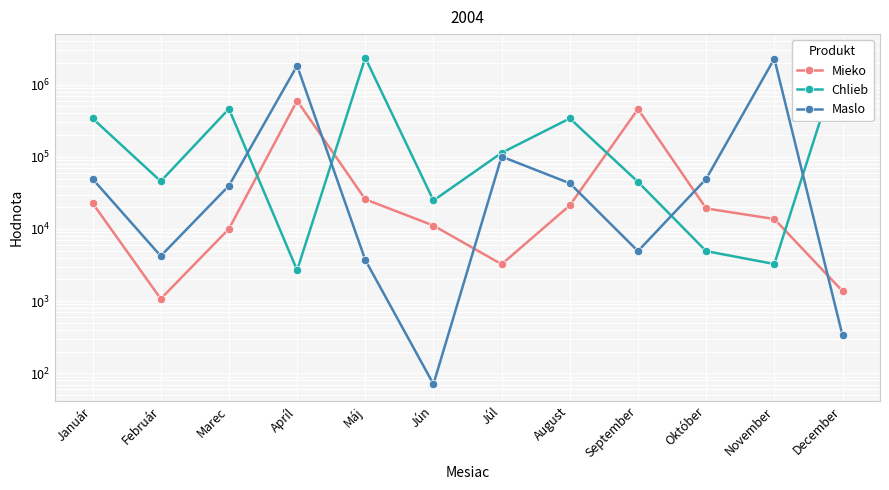

Where is the first local maximum for Mieko?

Apríl